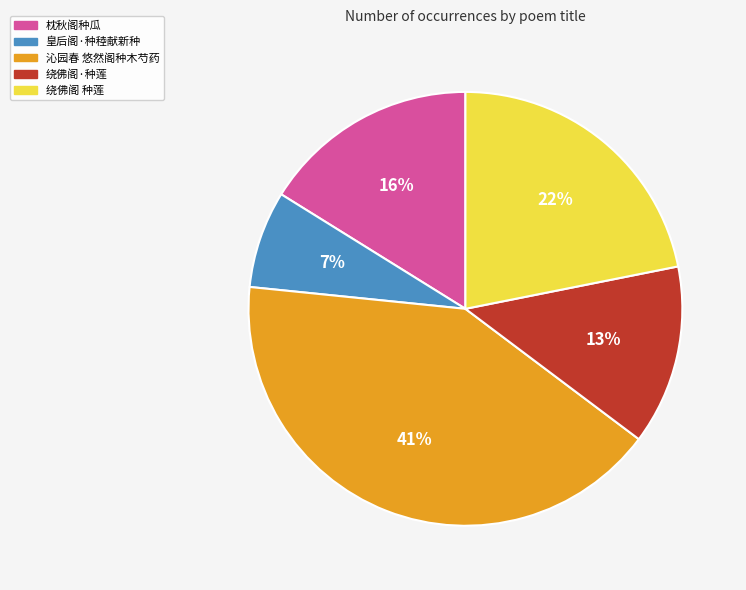

How many segments does this pie chart have?

5